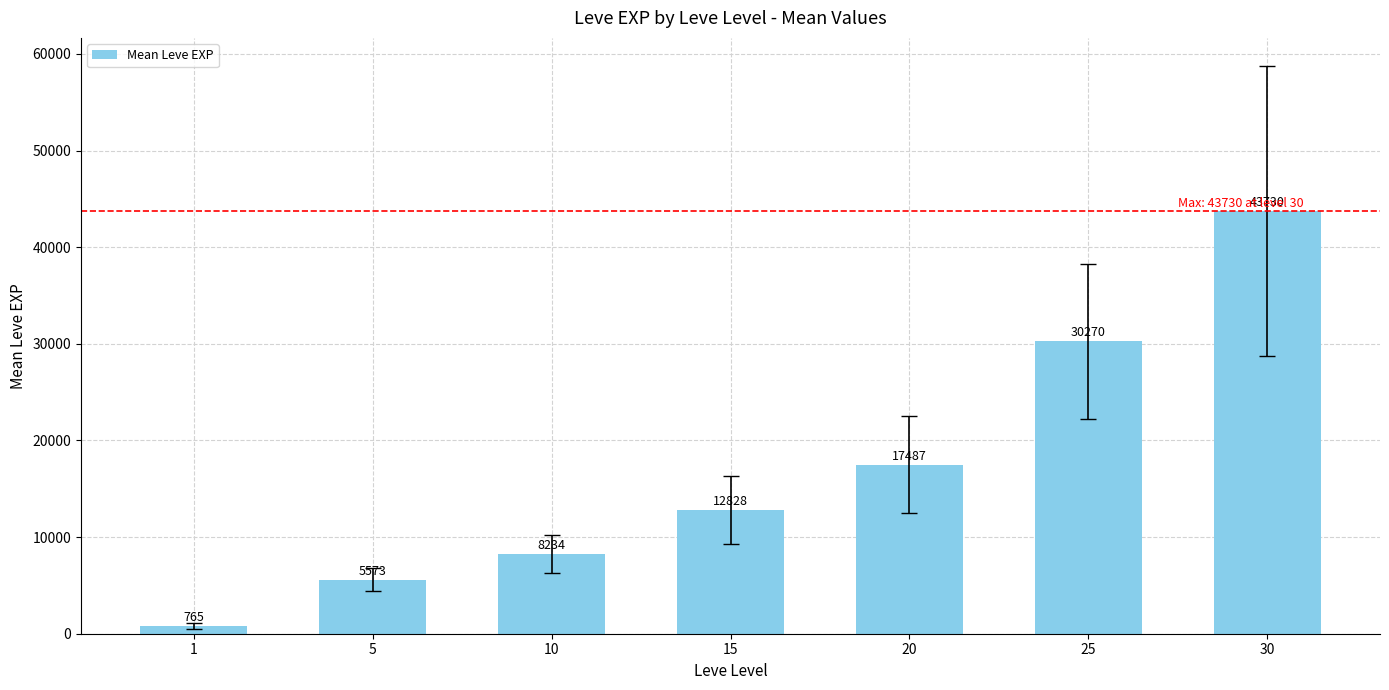

What is the sum of all values?

118887.0